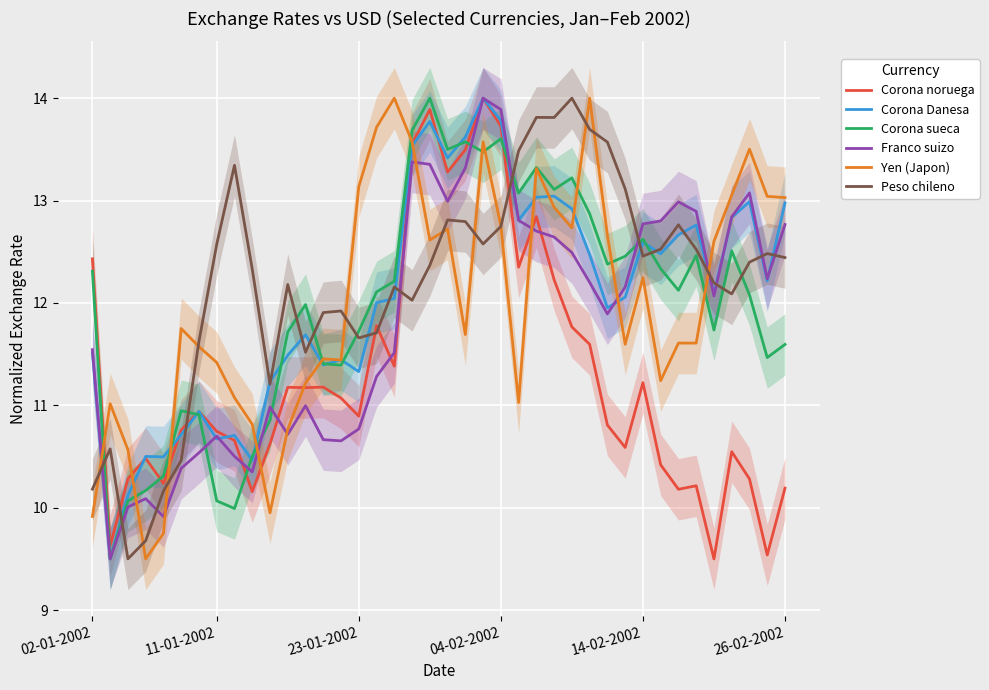

After their last crossing, which series has the higher values: Yen (Japon) or Corona Danesa?

Yen (Japon)